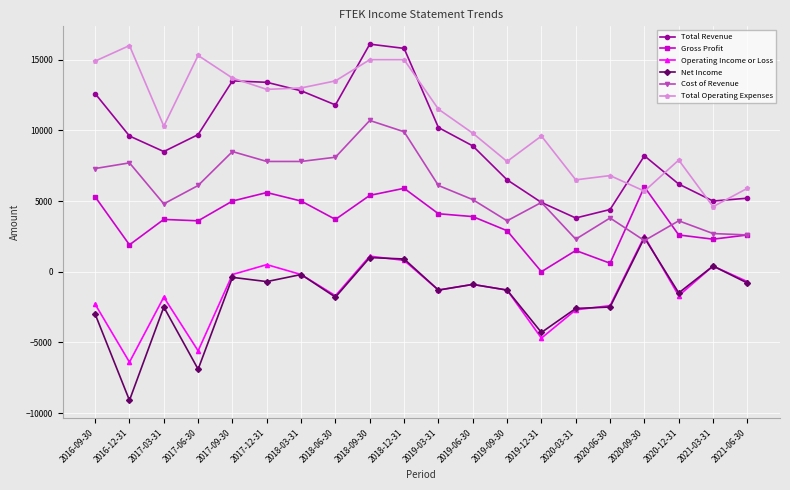

In Net Income, how many points are higher than both neighbors (excluding endpoints)?

7